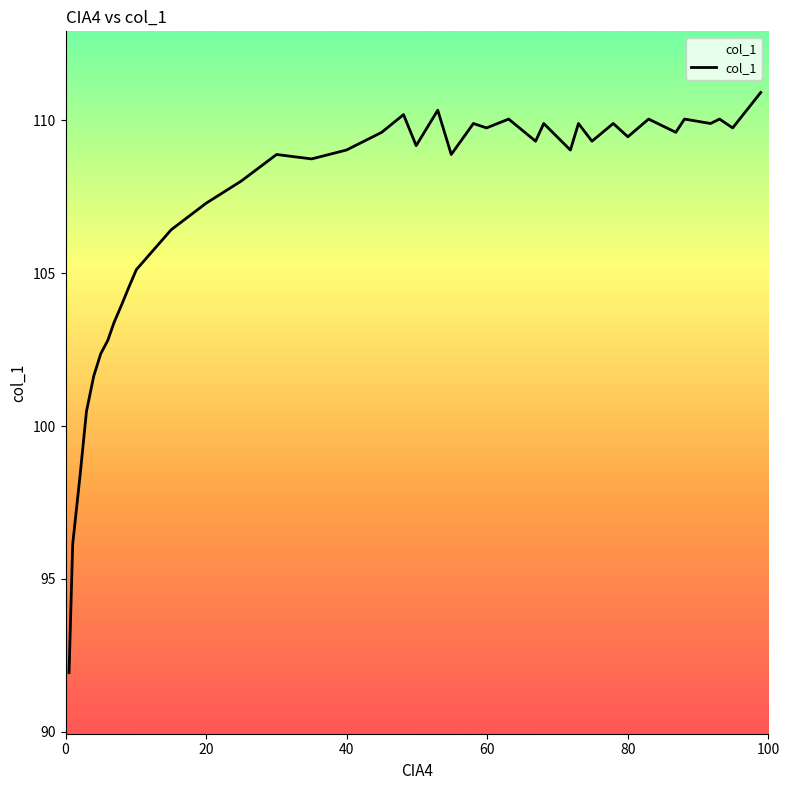

How many points are higher than both their immediate neighbors (excluding endpoints)?

11